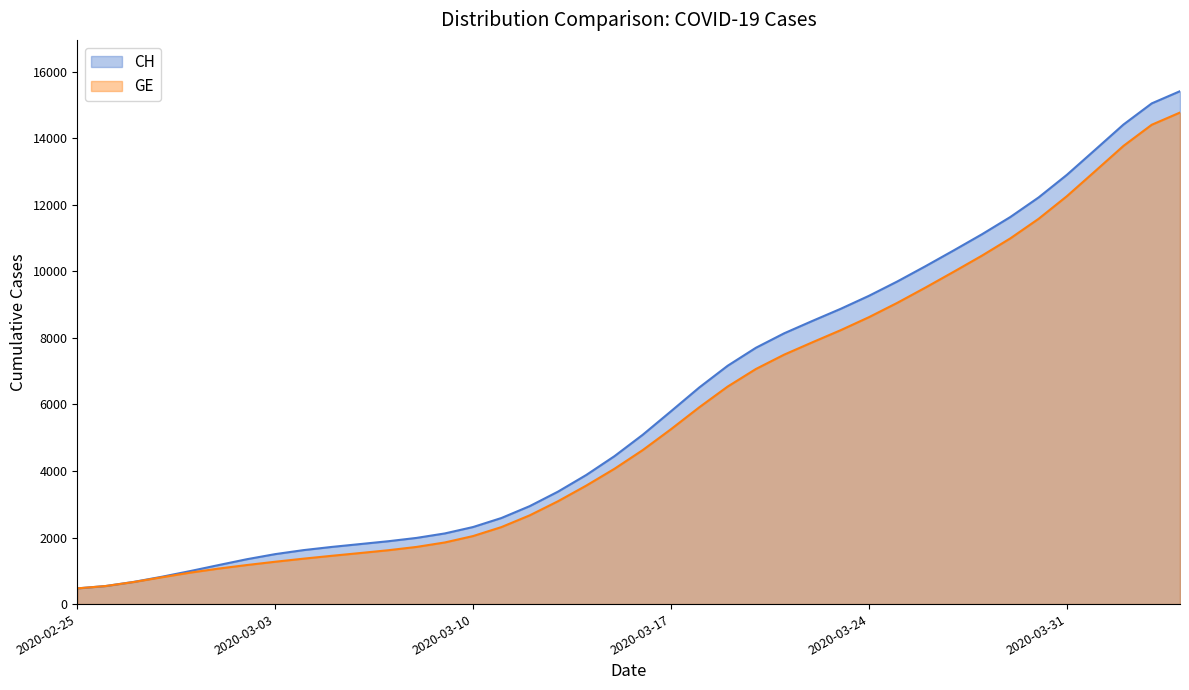

At which category does the chart reach its minimum across all series?

2020-02-25